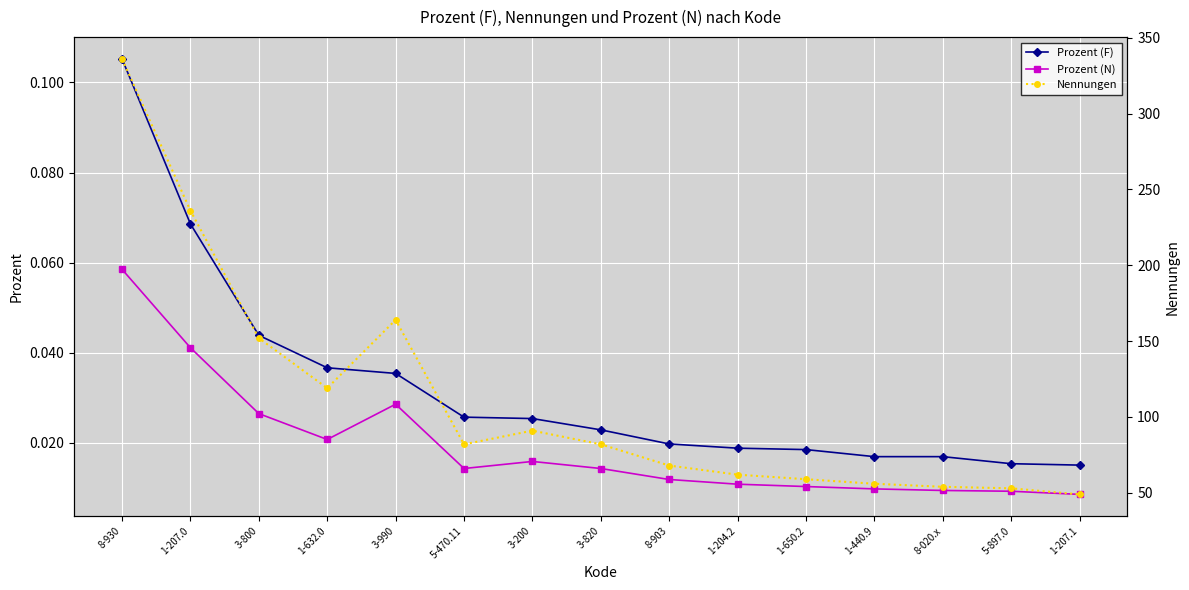

Is this an area chart (filled region under the line)?

No